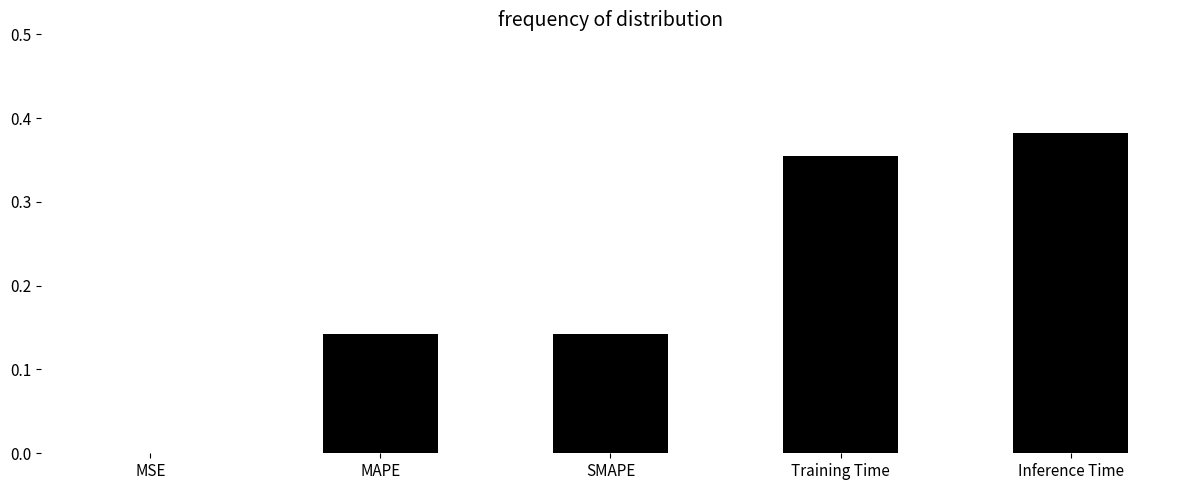

What is the sum of all values?

1.0